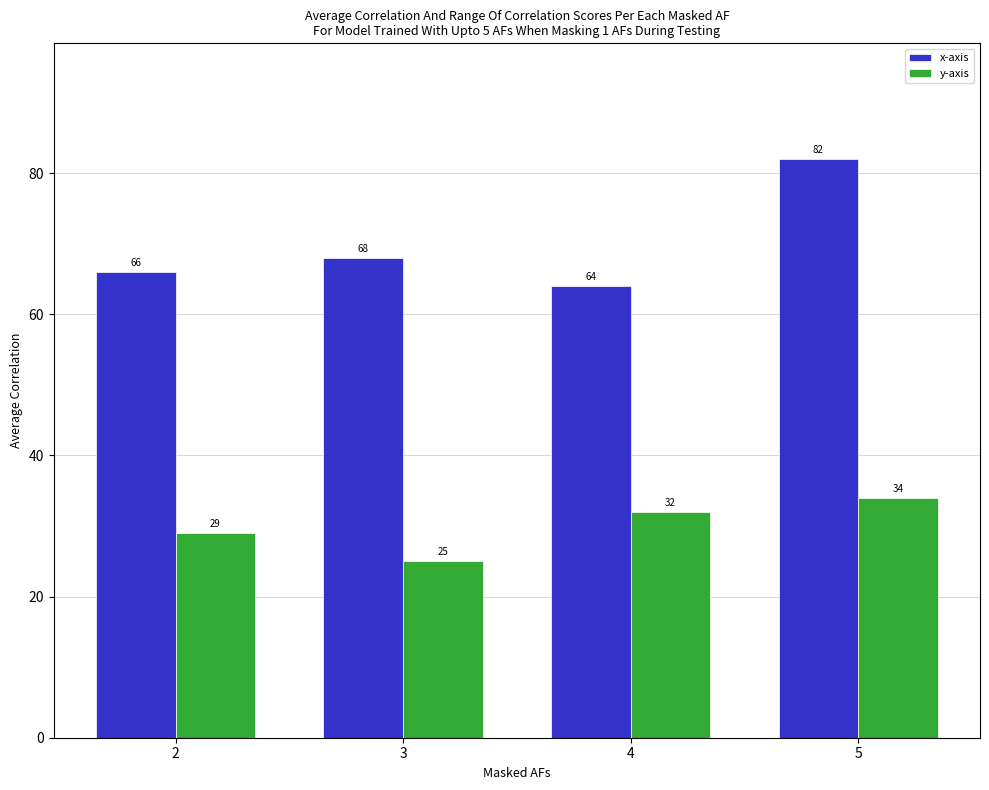

Count the number of data series in this chart.

2